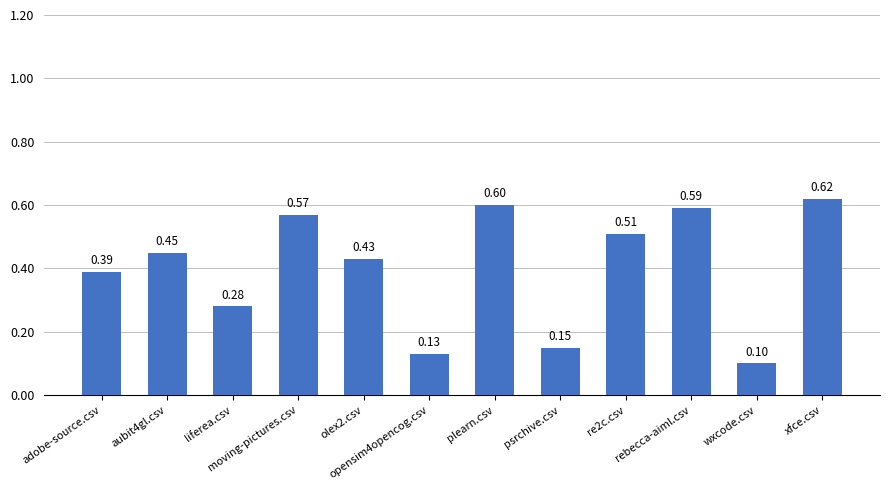

What is the change in value from moving-pictures.csv to opensim4opencog.csv?

-0.4